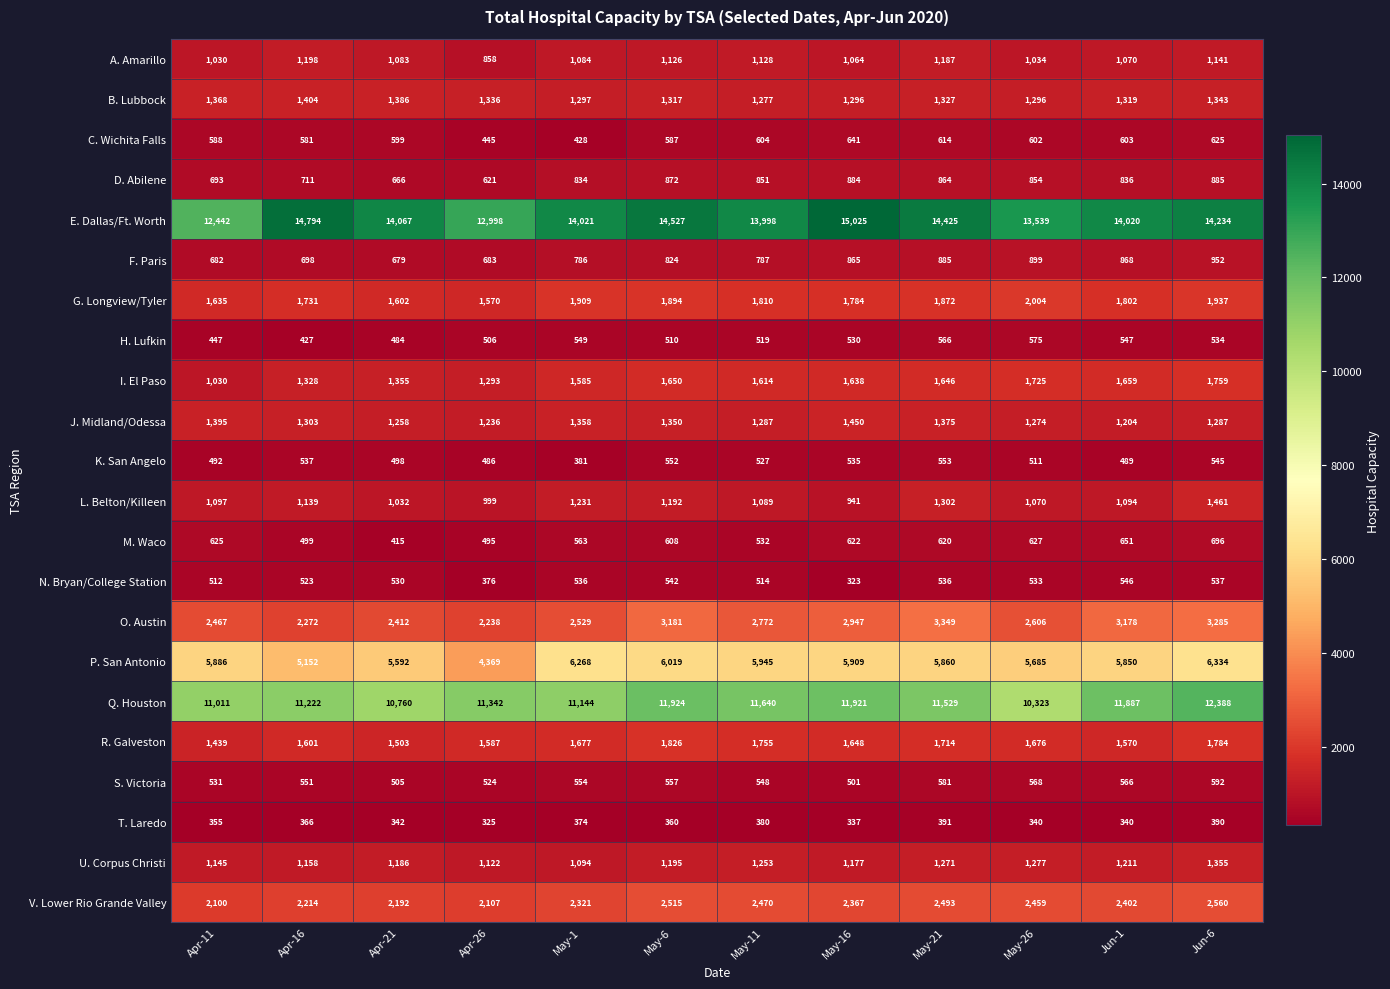

Where is M. Waco nearest to the value 555?

May-1